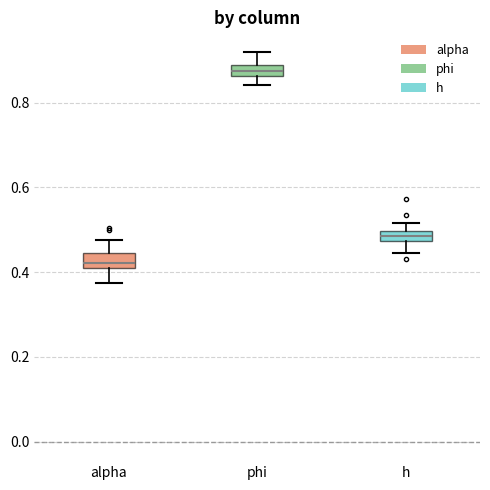

Which box has the highest median line?

phi